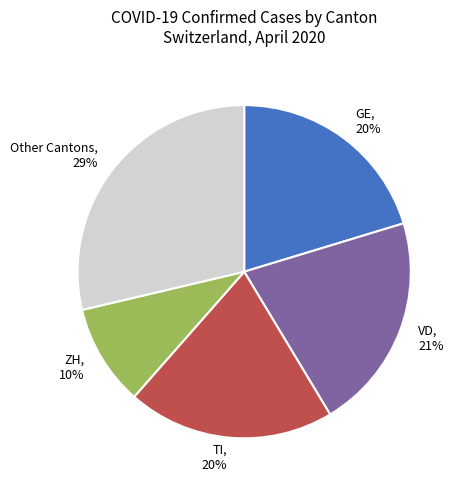

Does any single category account for the majority?

No